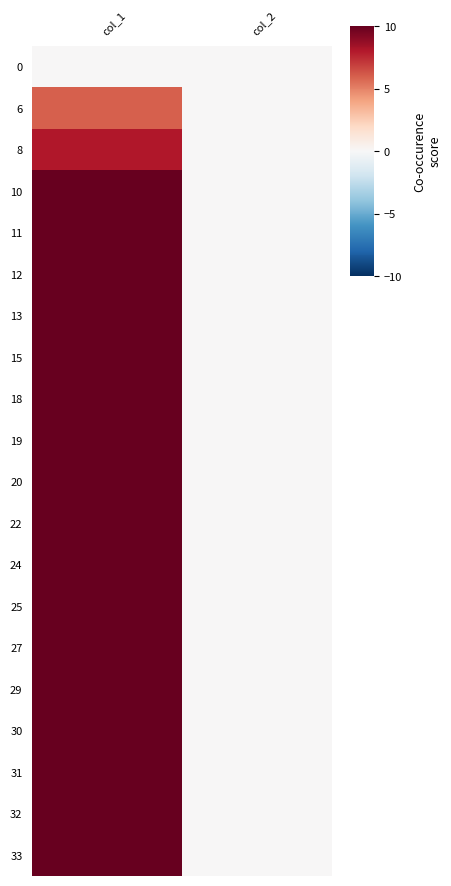

Which series has the largest range (max minus min)?

33